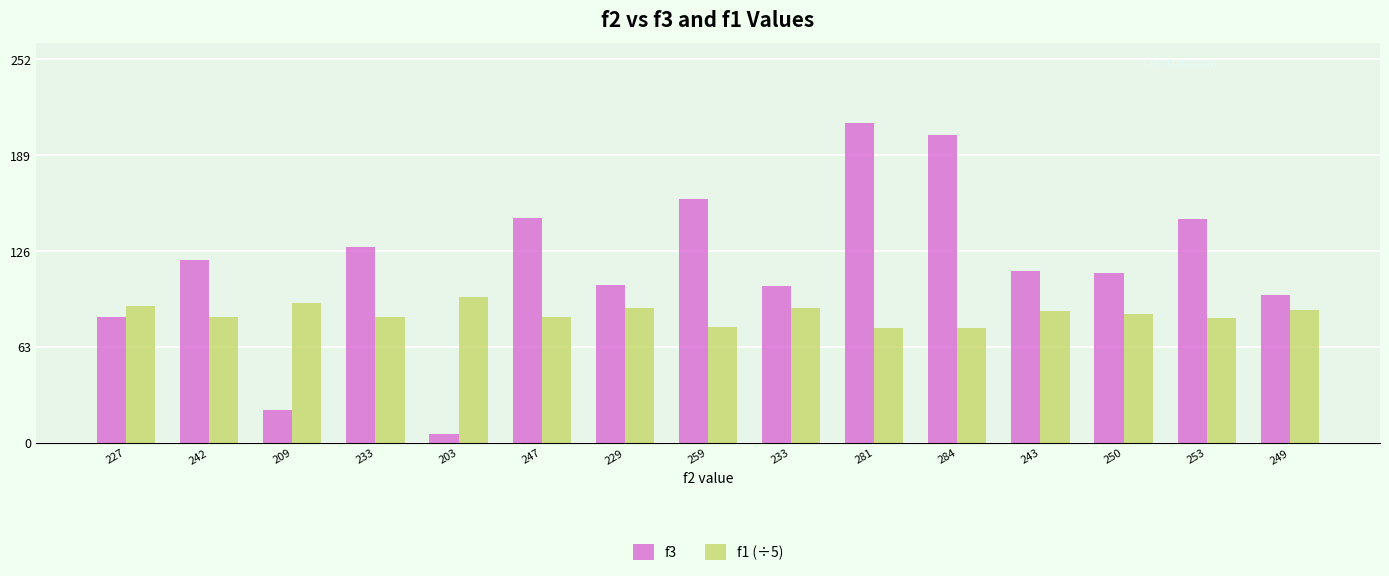

The value of f1 (÷5) at 281 is 130.8. True or false?

False